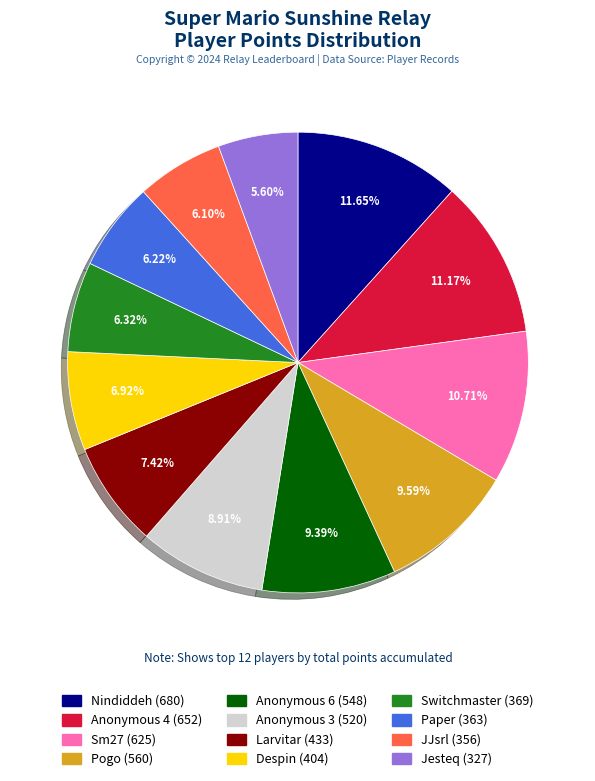

How many segments does this pie chart have?

12